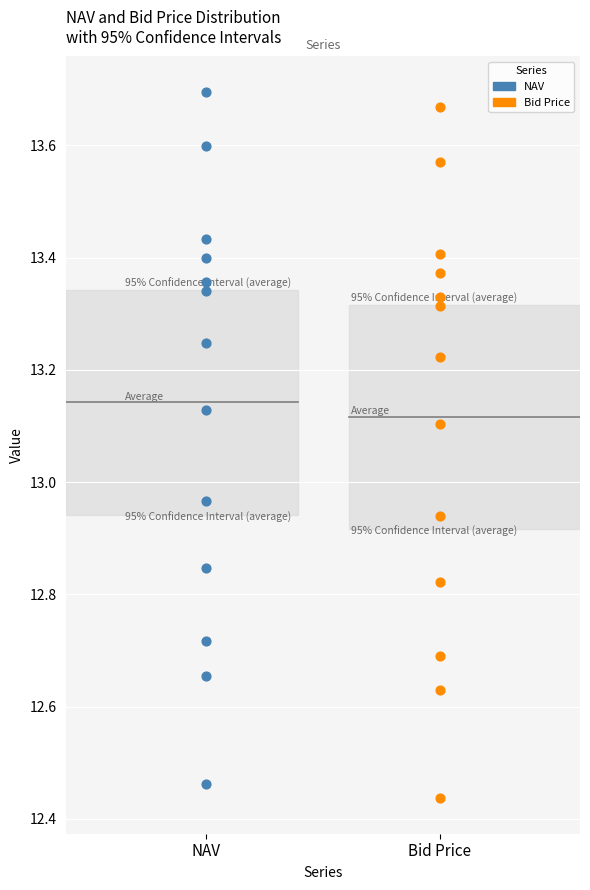

What are all the series names shown in the legend?

NAV, Bid Price